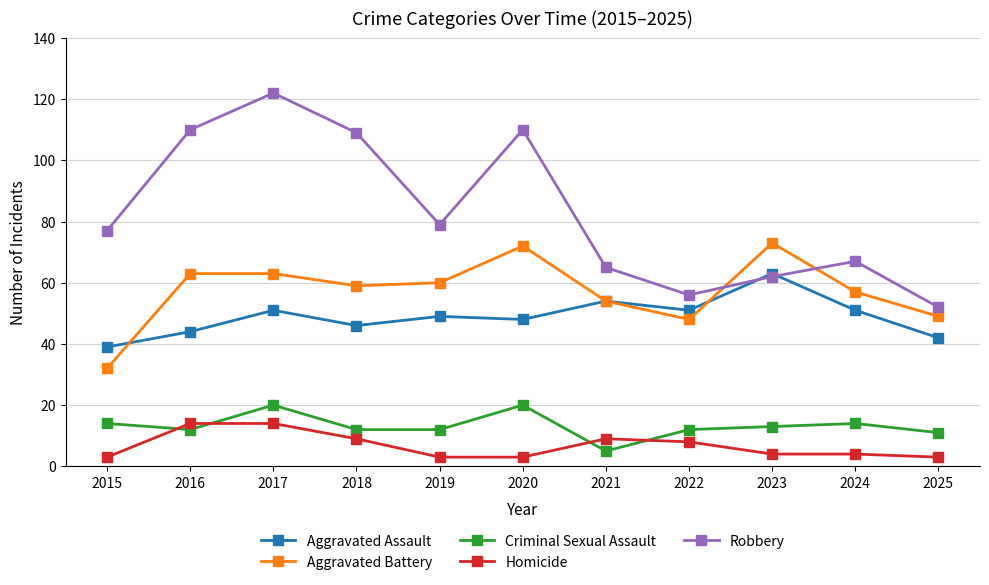

What is the sum of the Aggravated Assault values at 2018 and 2016?

90